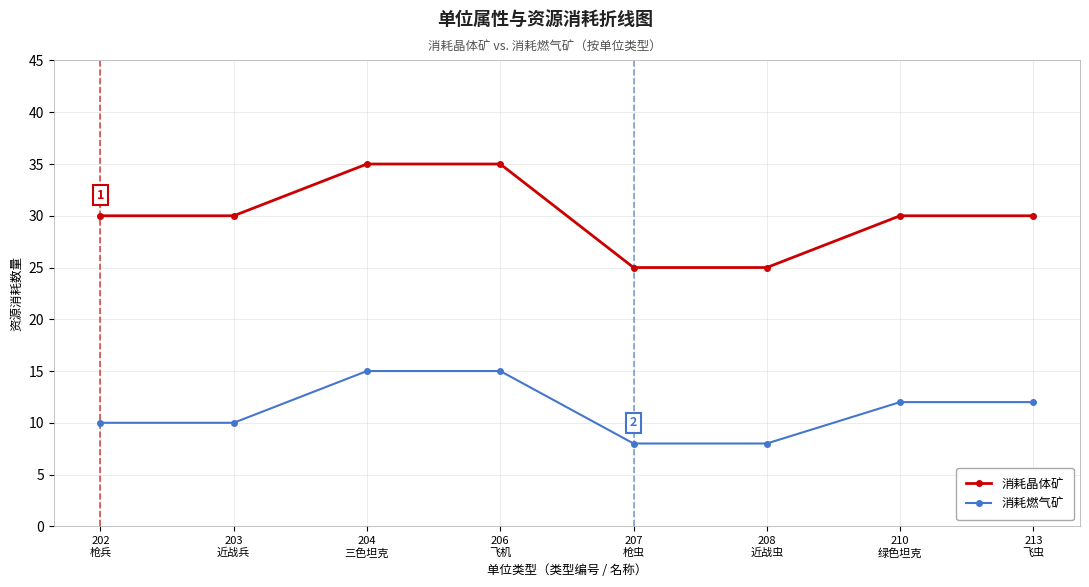

How many categories are shown in the chart?

8